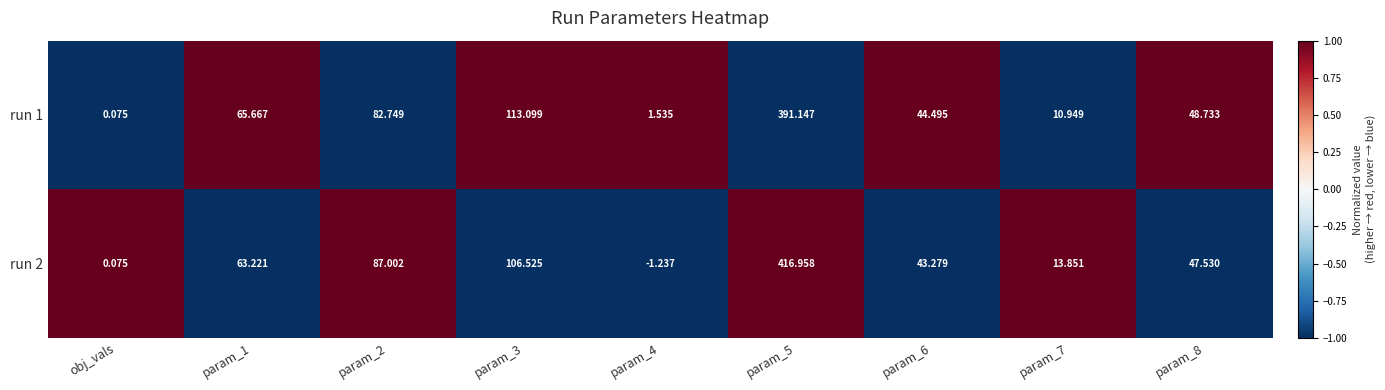

Which series has the largest total across all categories?

run 2